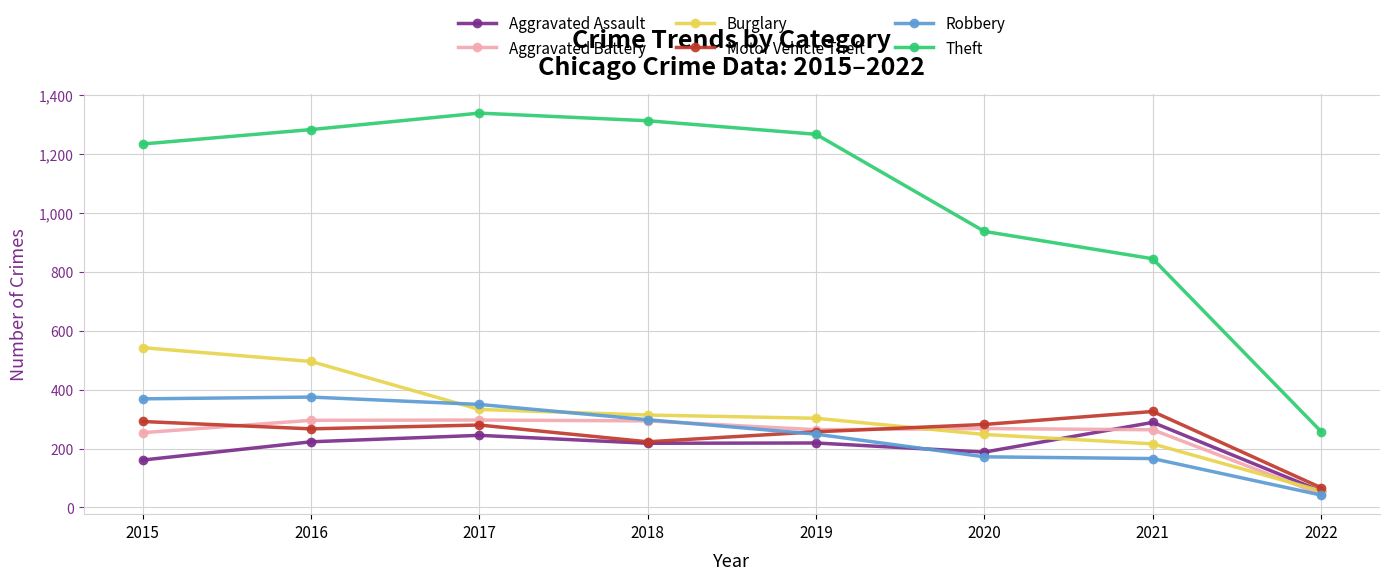

True or false: Theft and Aggravated Battery cross at least once.

False